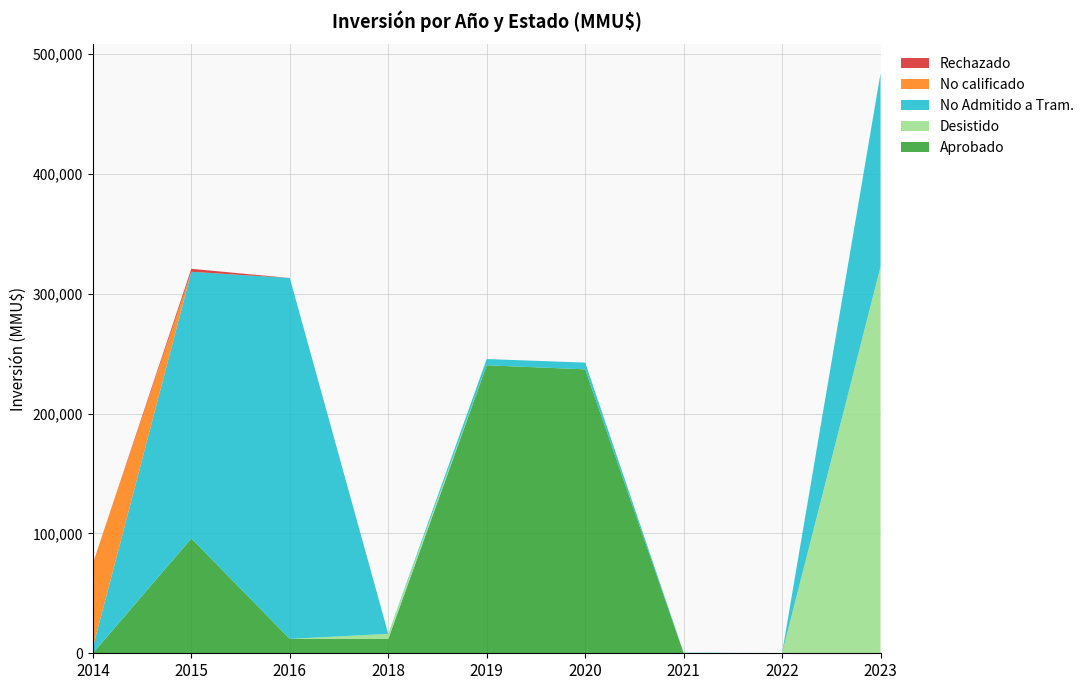

Reading right to left, list all the values displayed in this chart.

Aprobado: 0	0	250	236900	240300	12000	12000	95800	0
Desistido: 322622	100	0	0	0	4200	0	0	0
No Admitido a Tram.: 161261	100	250	5650	5200	0	301130	222500	5000
No calificado: 0	0	0	0	0	0	0	0	70000
Rechazado: 0	0	0	0	0	0	0	2500	0